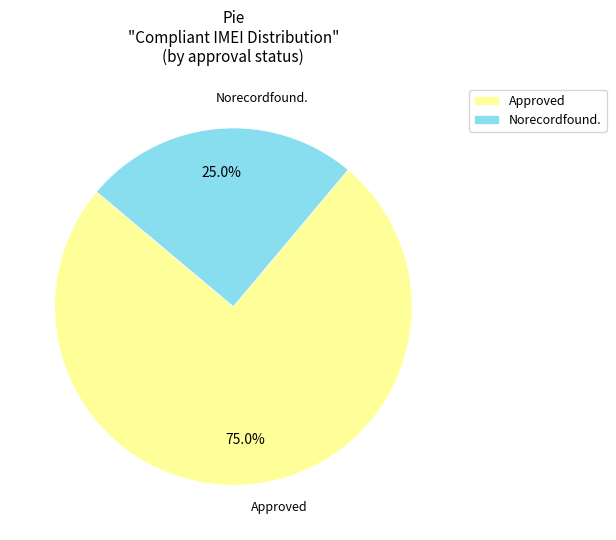

Which category accounts for the majority?

Approved